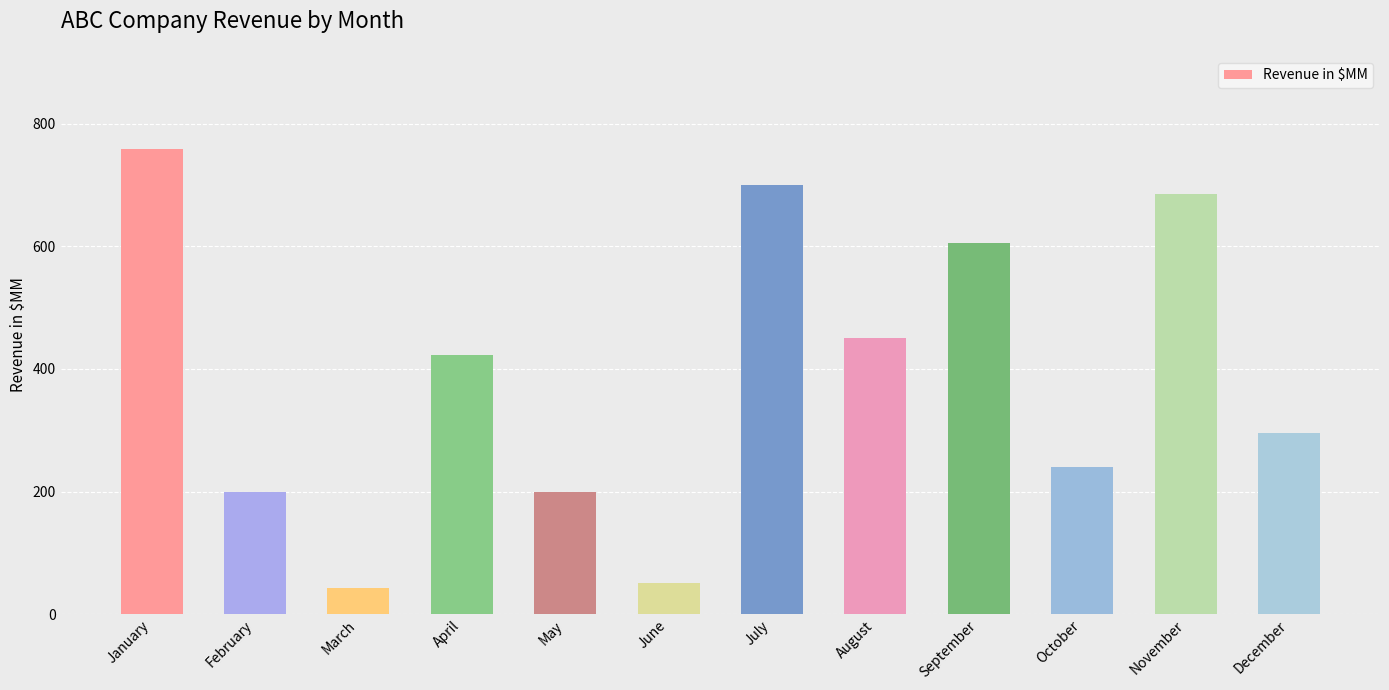

True or false: the data shows 1153 at January.

False